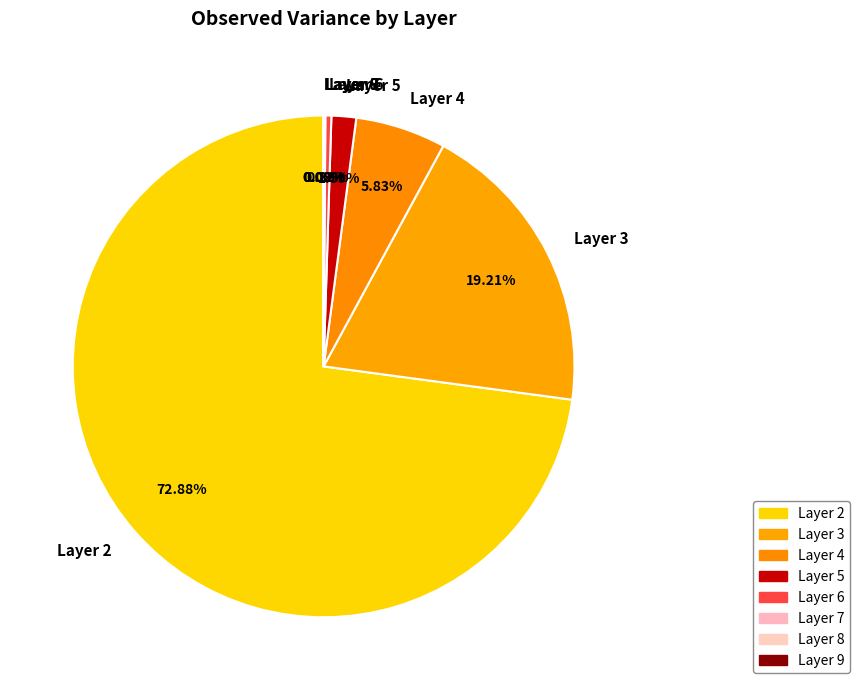

Between Layer 4 and Layer 3, which is larger?

Layer 3